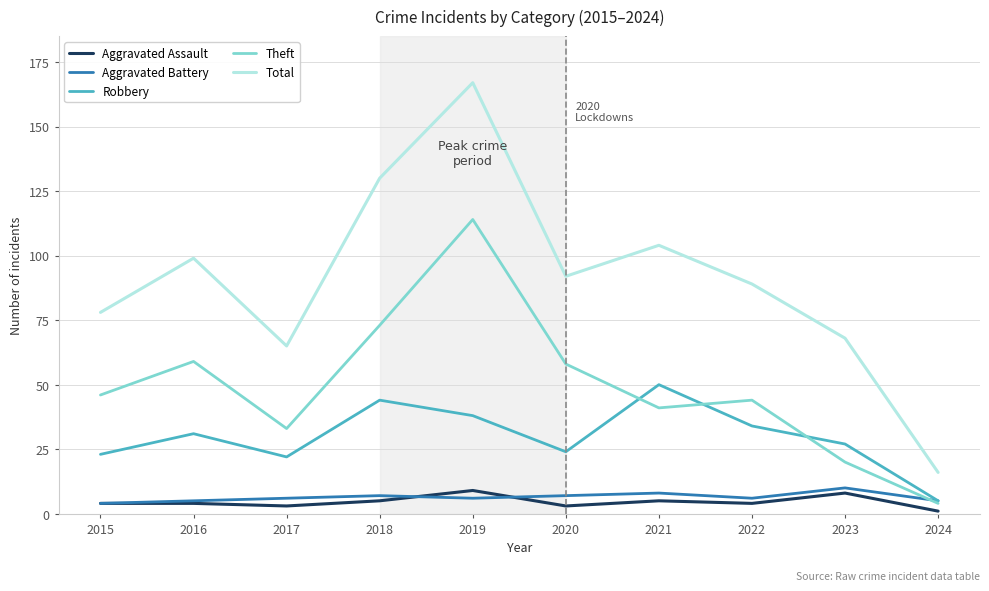

What is the difference between the maximum and minimum values in the Aggravated Battery series?

6